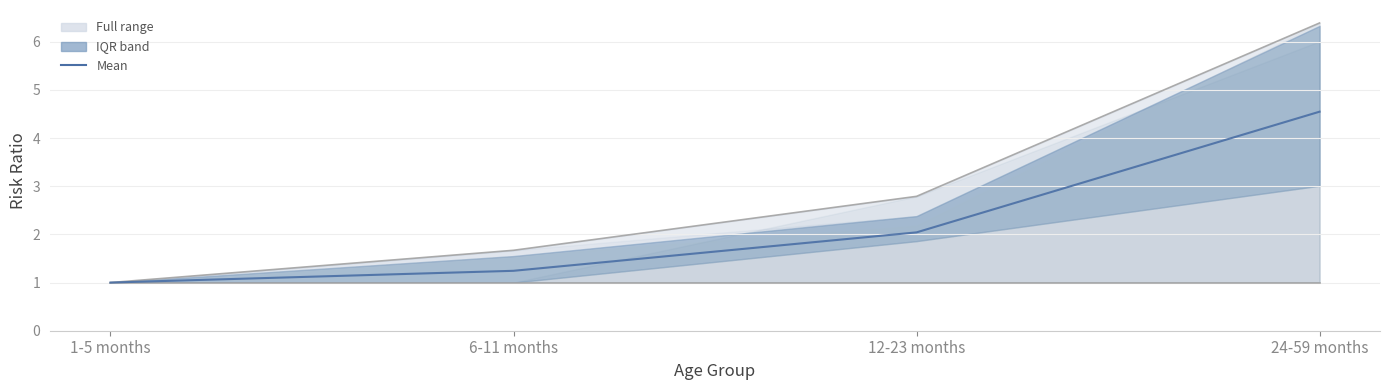

How many data points does each series have?

4